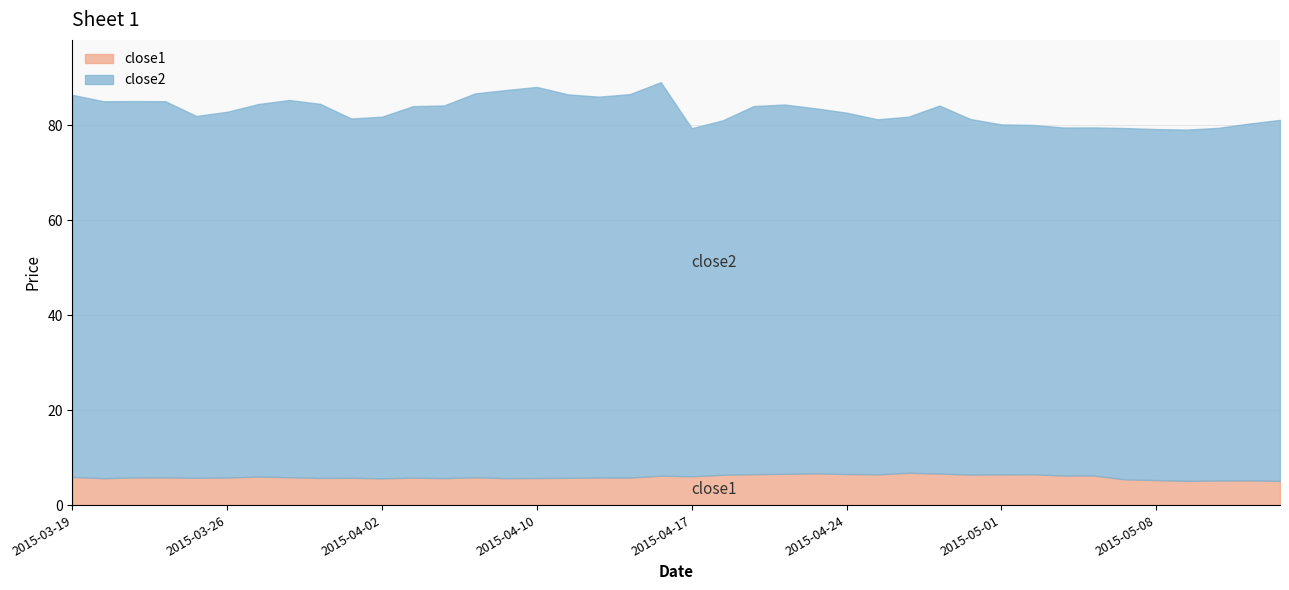

Which category has the lowest value in the close1 series?

2015-05-11